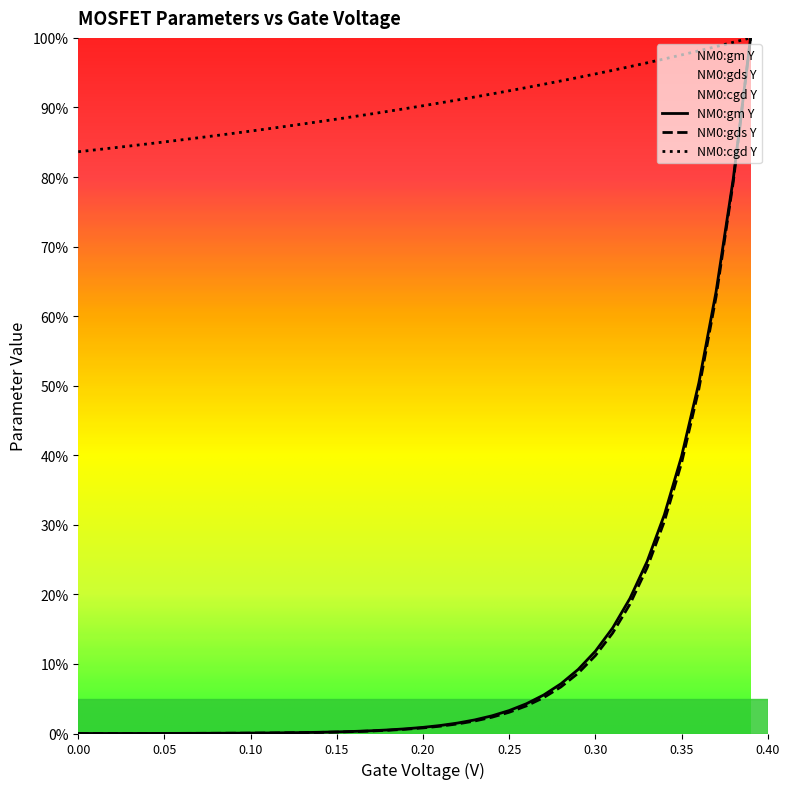

What are all the series names shown in the legend?

NM0:gm Y, NM0:gds Y